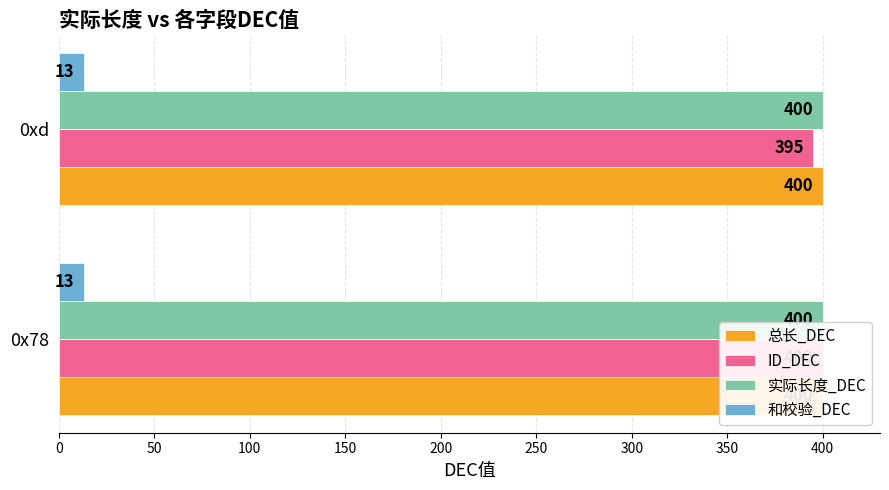

How many distinct data groups are displayed?

4